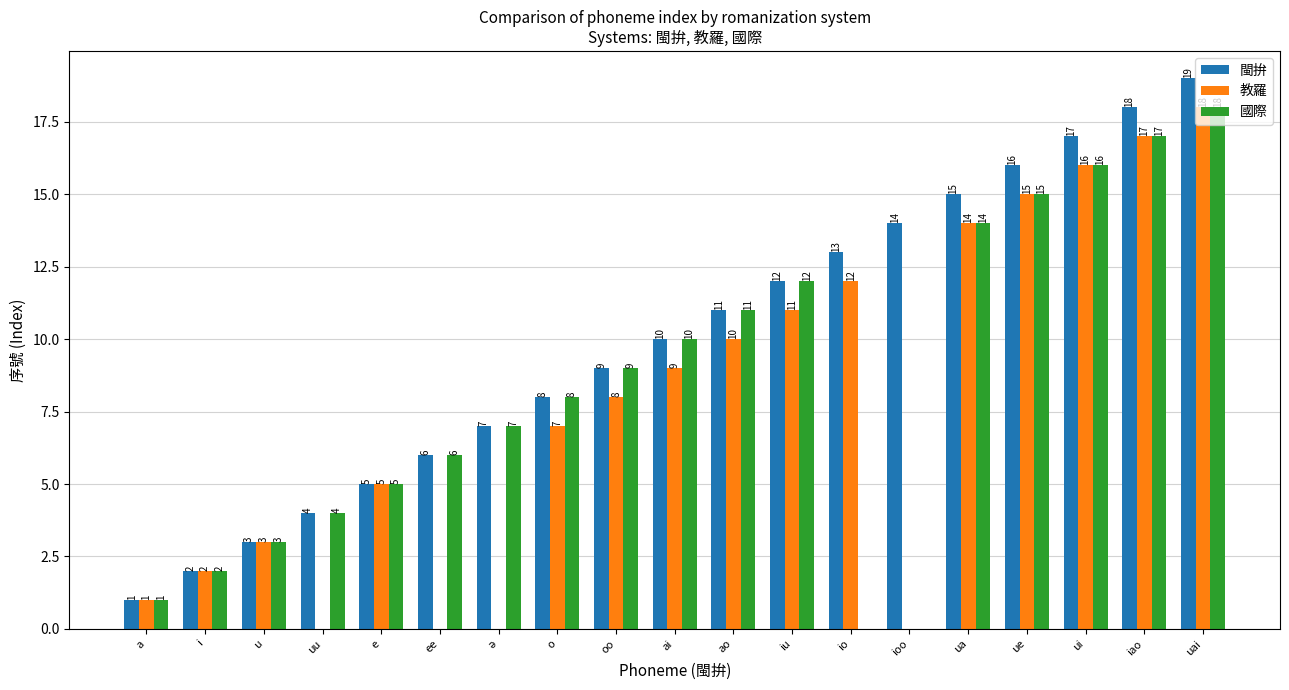

Which label corresponds to the largest value in the chart?

uai